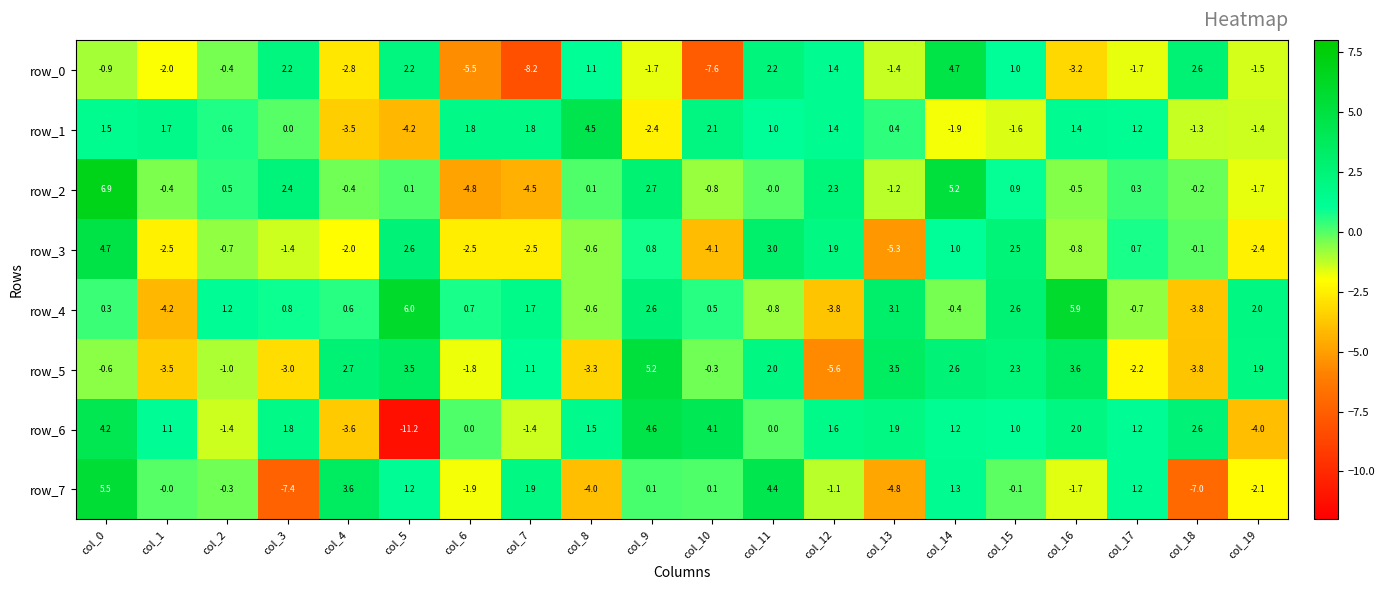

True or false: row_4 has a value of -0.3 at col_17.

False